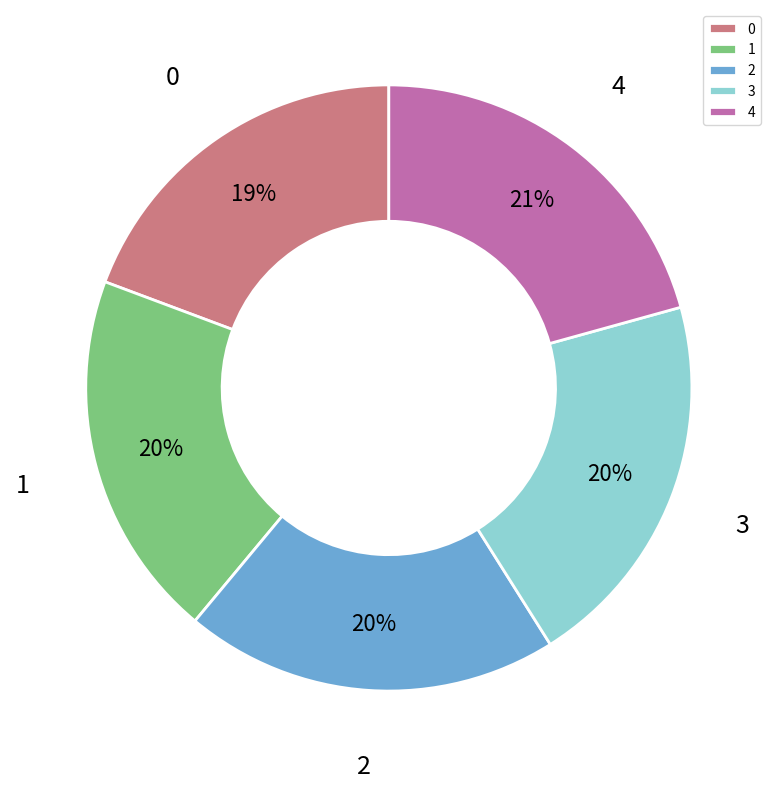

Is the sum of 0 and 4 greater than half?

No